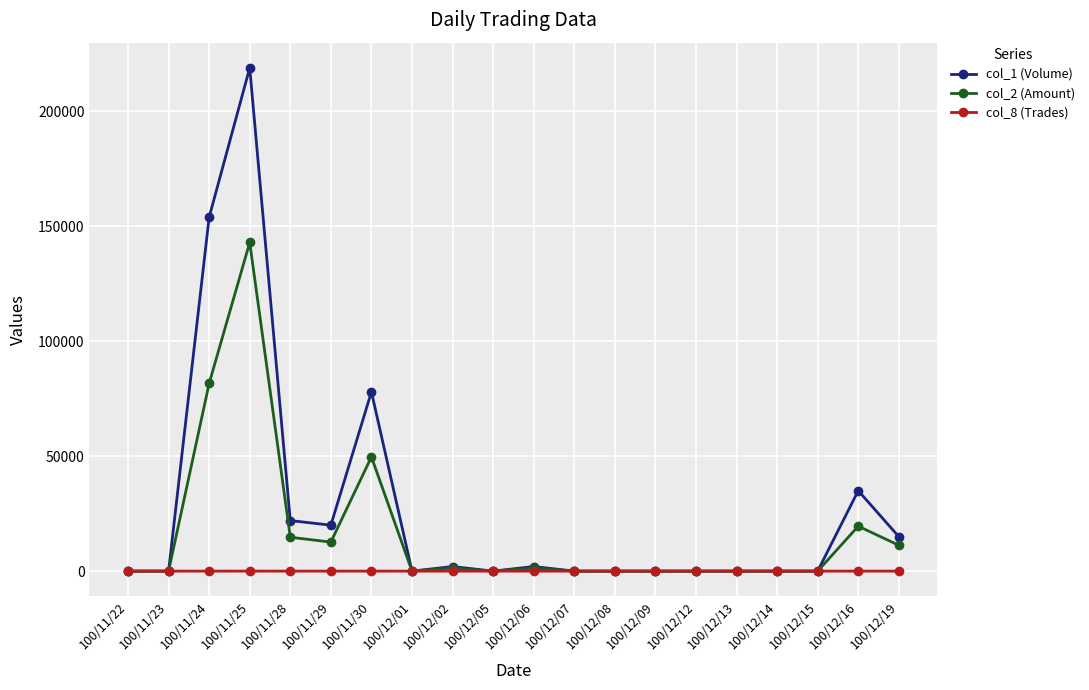

Rank the series by their average value, from lowest to highest.

col_8 (Trades), col_2 (Amount), col_1 (Volume)